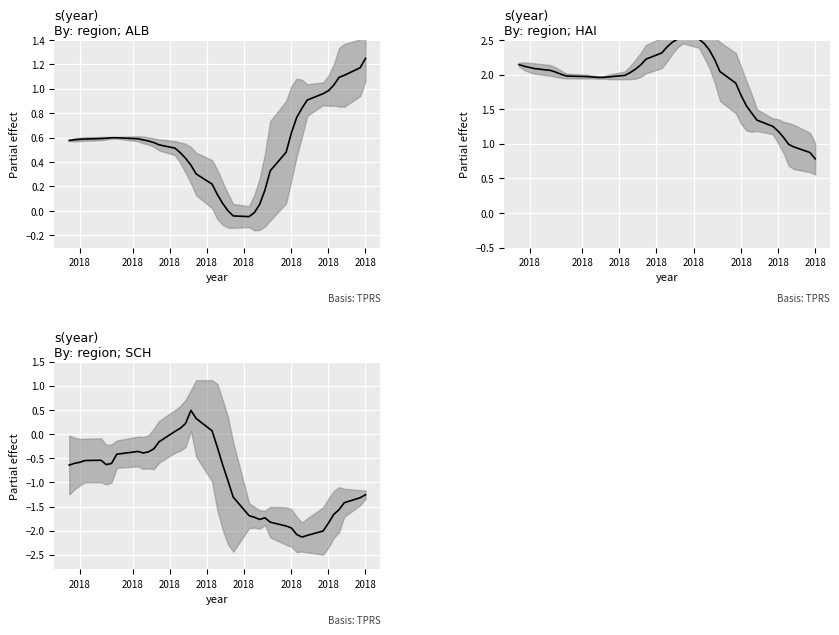

At which category does the data reach its first local valley?

2018